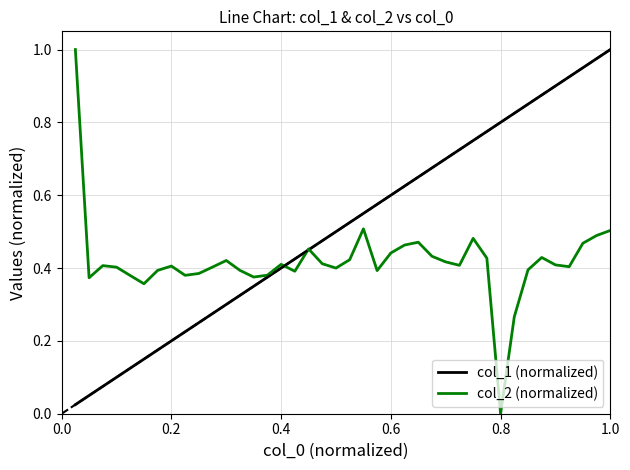

List the series in order of their overall mean, lowest first.

col_2 (normalized), col_1 (normalized)